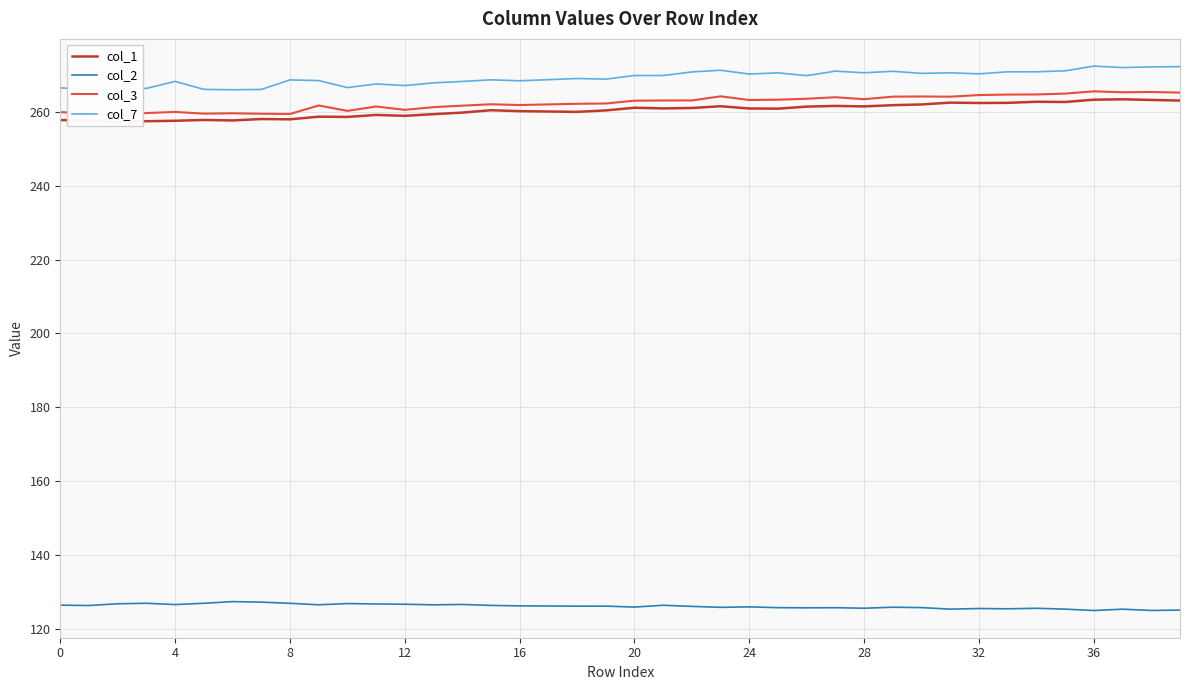

The col_2 series shows 50.9 at 28. True or false?

False